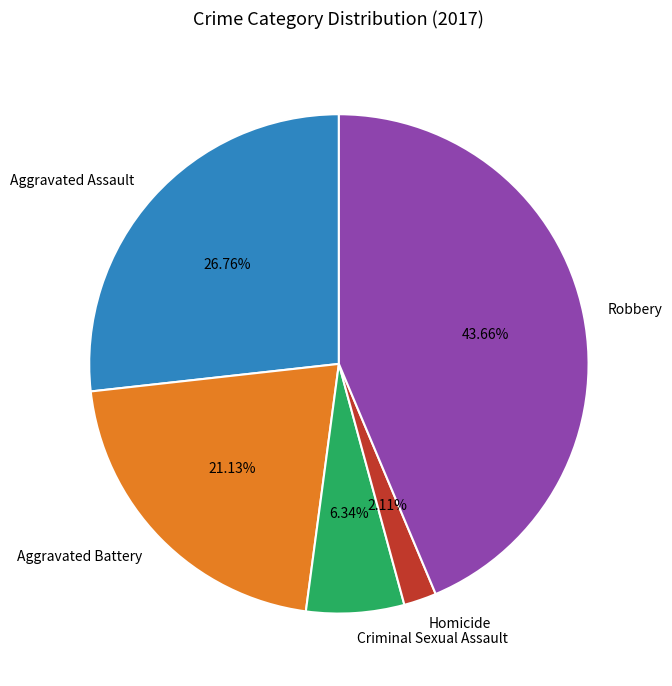

Between Aggravated Assault and Aggravated Battery, which is larger?

Aggravated Assault